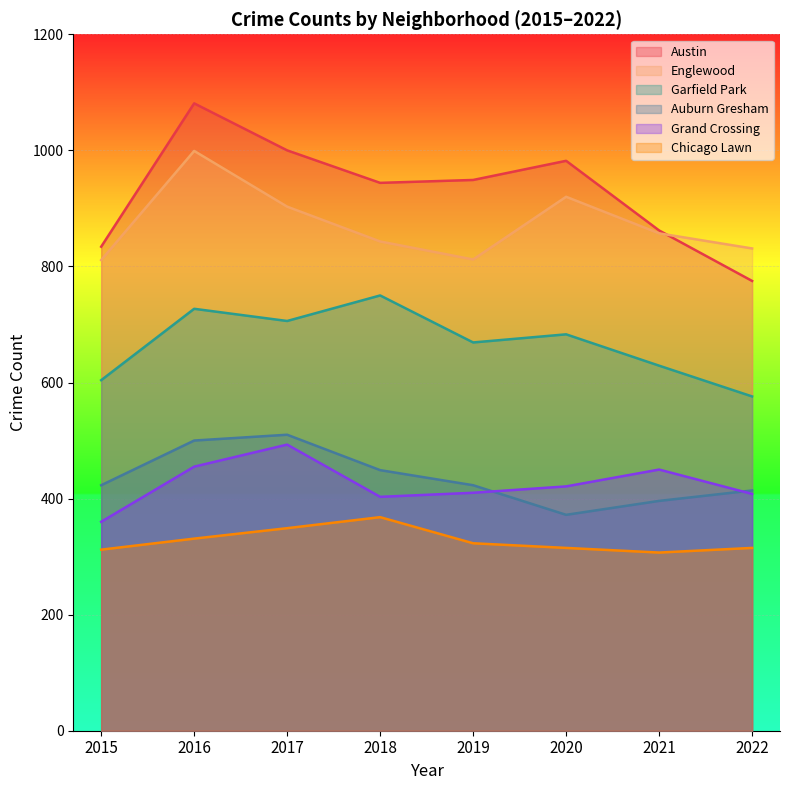

Which series changed the most between 2020 and 2021?

Austin